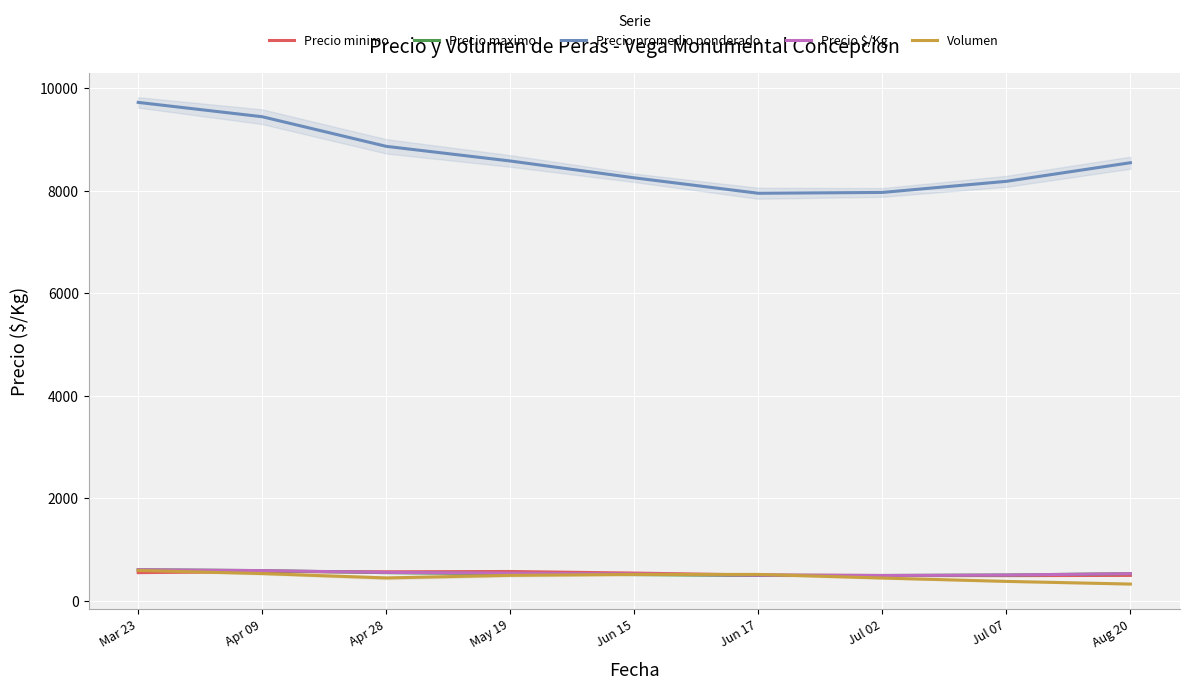

What is the highest value of the Volumen series?

593.3